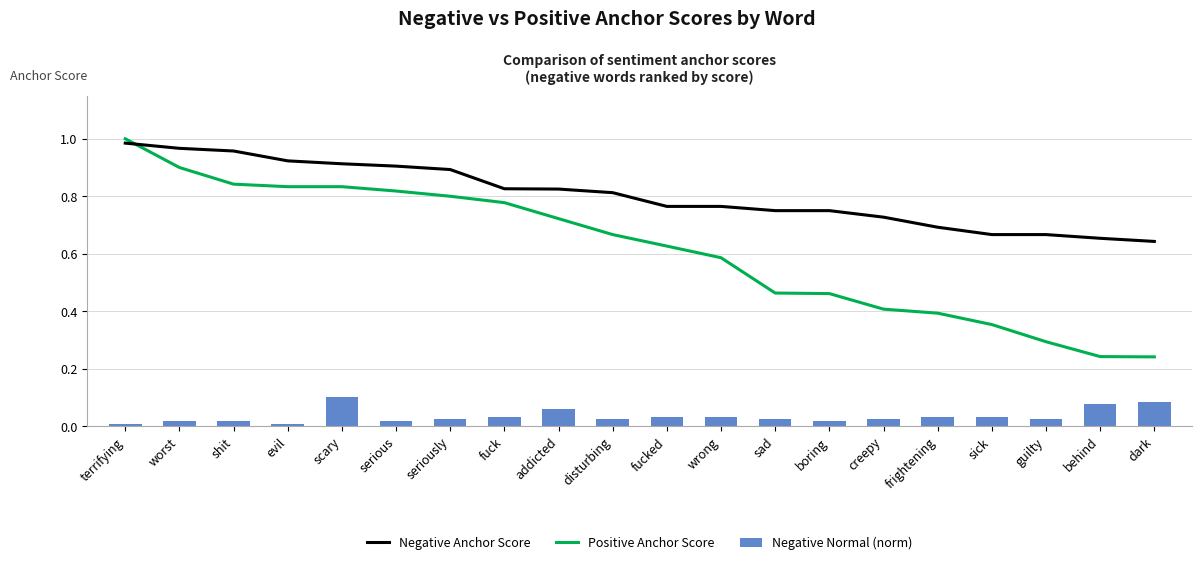

What are all the series names shown in the legend?

Negative Anchor Score, Positive Anchor Score, Negative Normal (norm)